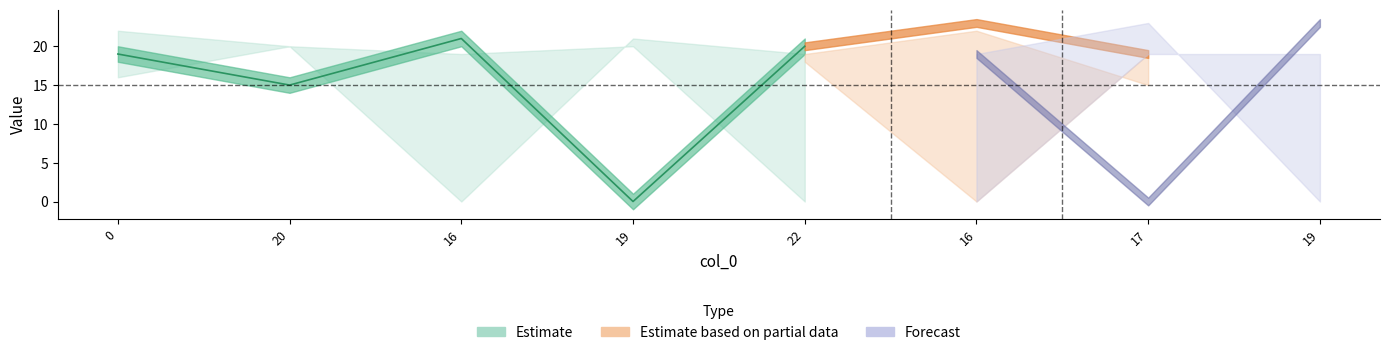

At which category does the chart reach its minimum across all series?

16